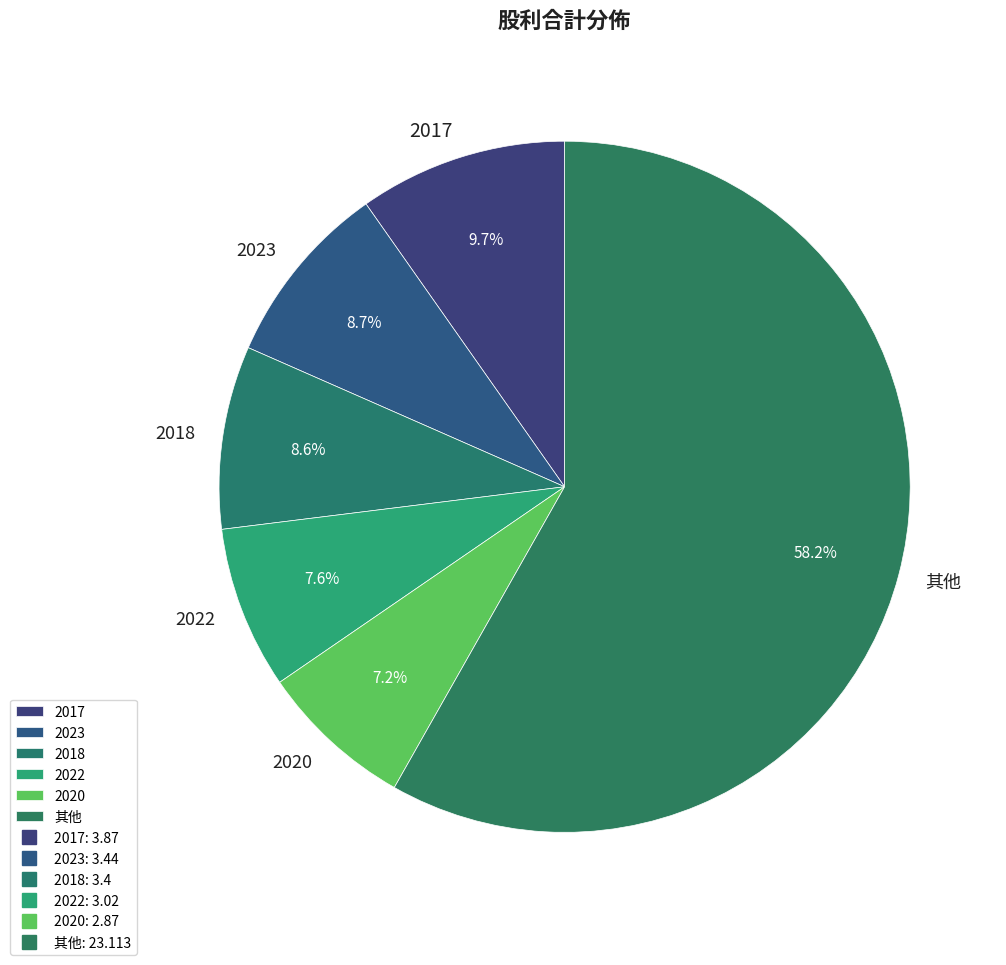

Does 其他 represent more than half of the total?

Yes